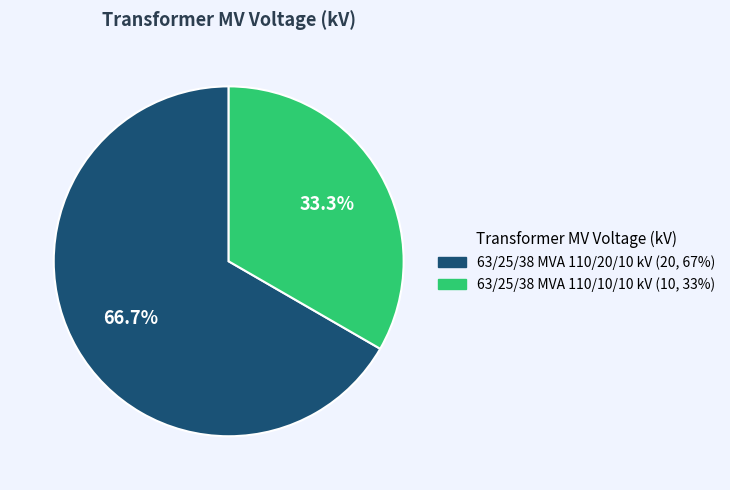

What percentage is NOT represented by 63/25/38 MVA 110/20/10 kV?

33.3%